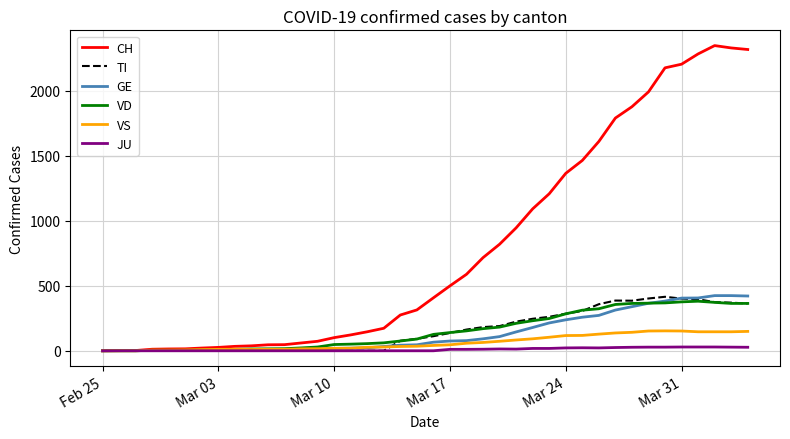

Which series has the largest total across all categories?

CH